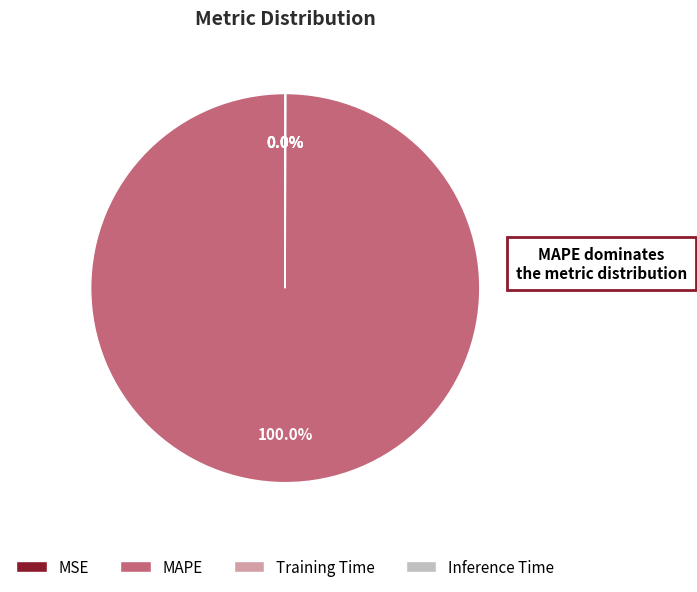

Which category has the biggest portion of the pie?

MAPE